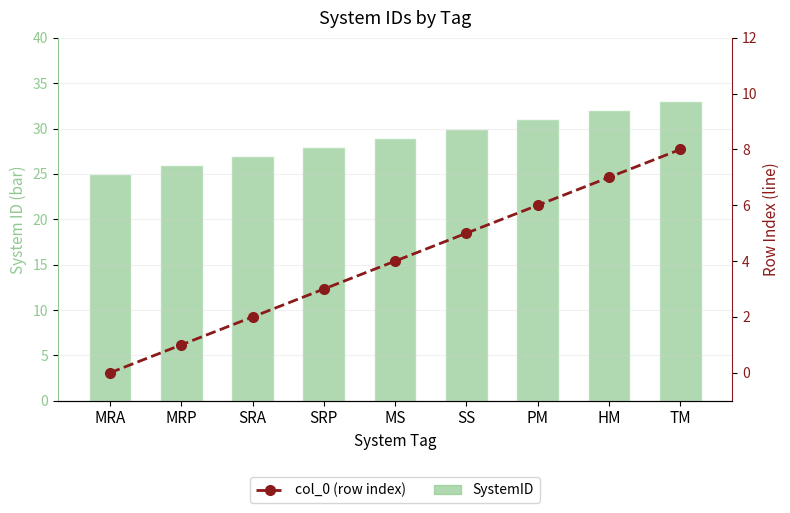

What is the label of the 7th bar from the right?

SRA